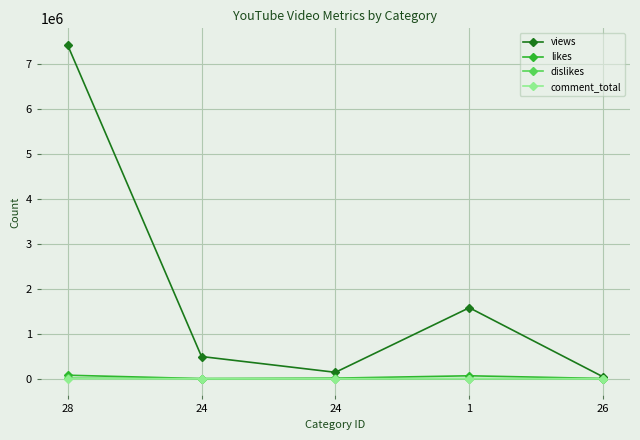

How many lines are shown in the chart?

4